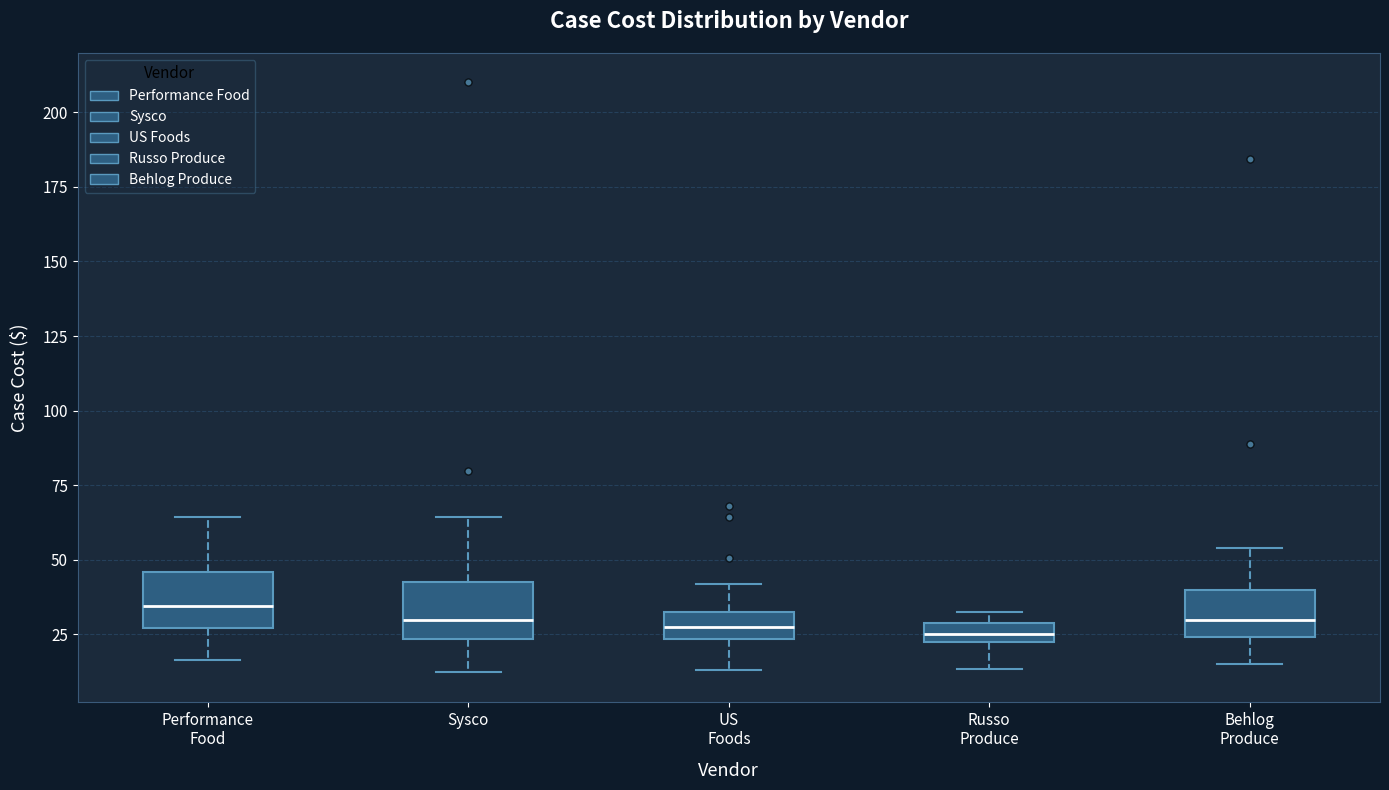

Where is the upper edge of the box for Behlog Produce on the y-axis? The values are not printed on the chart, so give them approximately, as read against the axis.

40